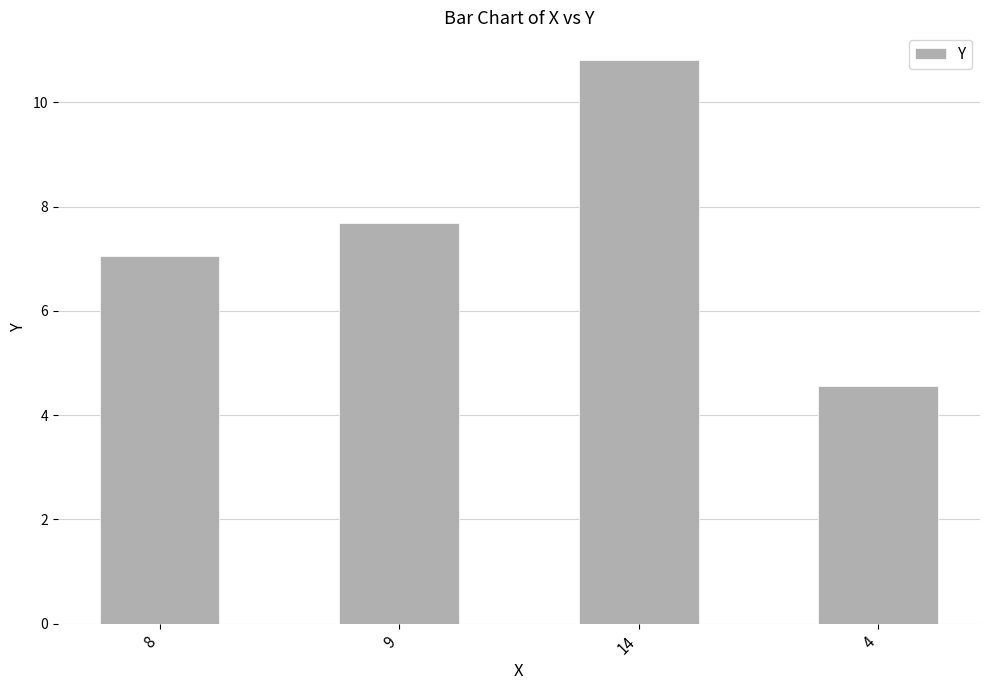

Which label corresponds to the smallest value in the chart?

4